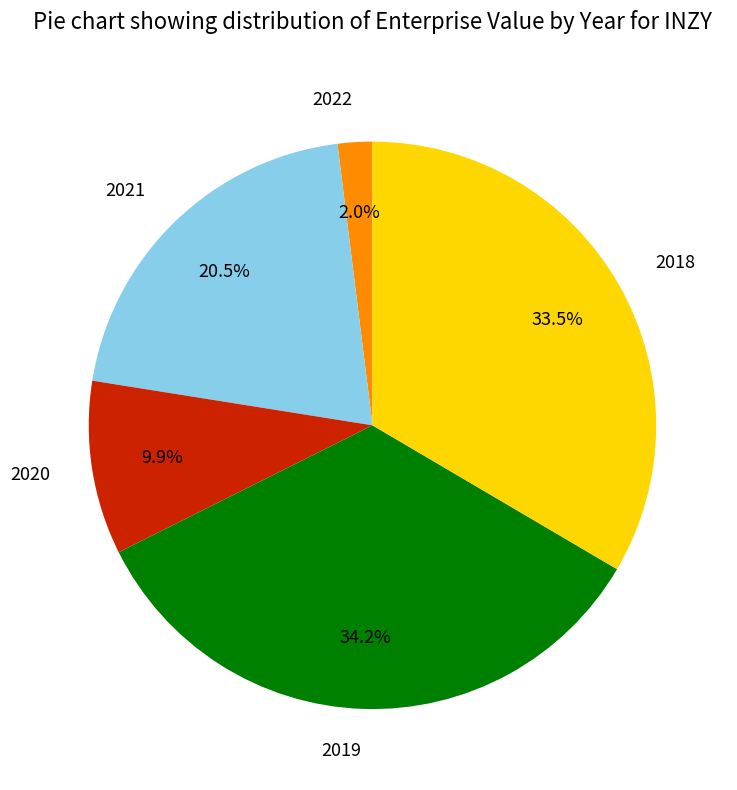

Count the number of slices in the pie.

5